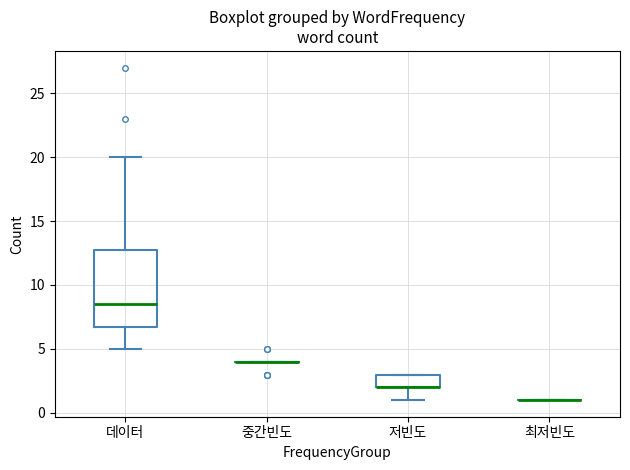

Reading left to right, transcribe this box plot: for each box, give where its median line is, the range the box spans, and where its two whiskers end, as read against the y-axis. The values are not printed on the chart, so give them approximately, as read against the axis.

데이터: median 8.5, box 7.0 to 13.0, whiskers 5.0 to 20.0
중간빈도: box collapsed to a line at 4.0, whiskers 4.0 to 4.0
저빈도: median 2.0 (drawn on the box's lower edge), box 2.0 to 3.0, whiskers 1.0 to 3.0
최저빈도: box collapsed to a line at 1.0, whiskers 1.0 to 1.0